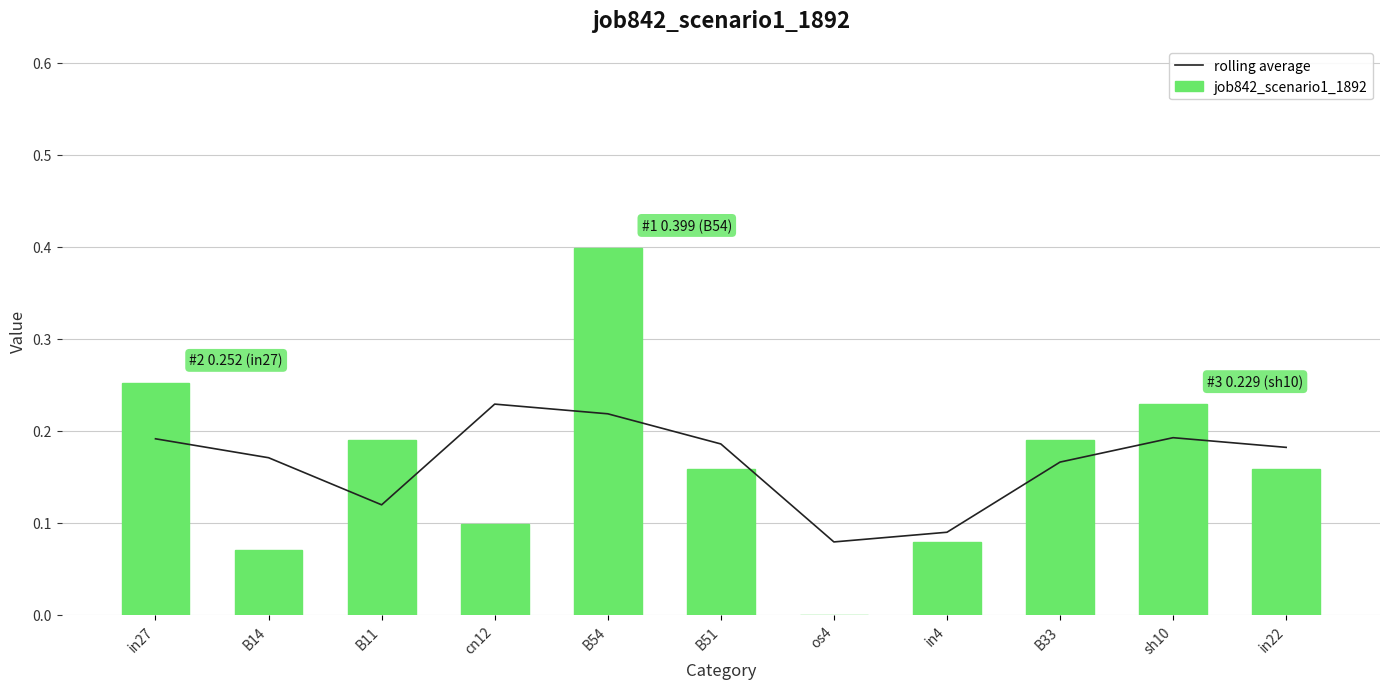

Which label corresponds to the largest value in the chart?

B54